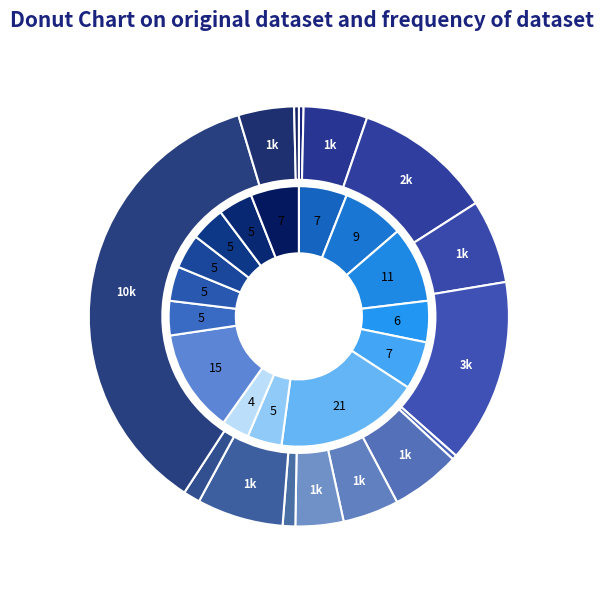

Does 3 represent more than half of the total?

No